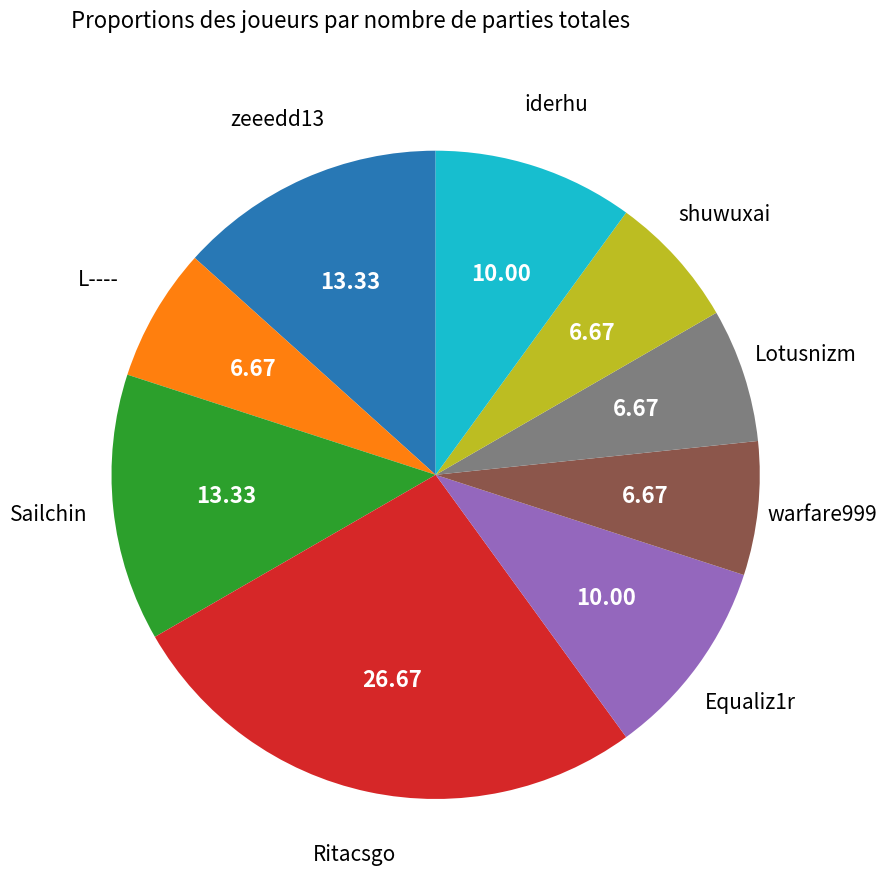

Is the sum of Ritacsgo and iderhu greater than half?

No